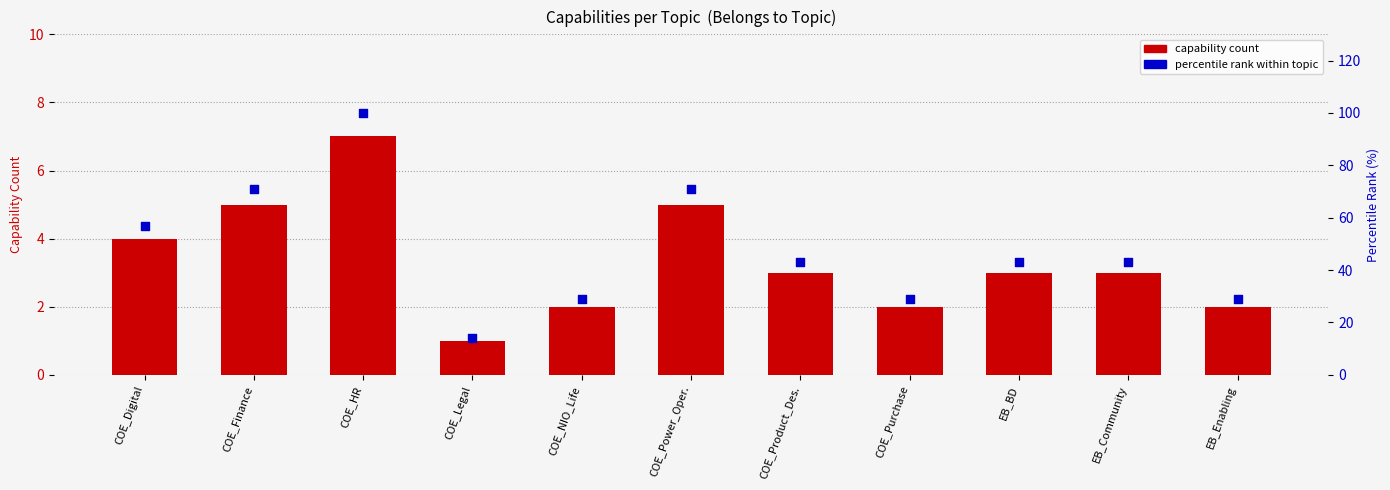

Which series reaches the minimum Y coordinate?

capability count